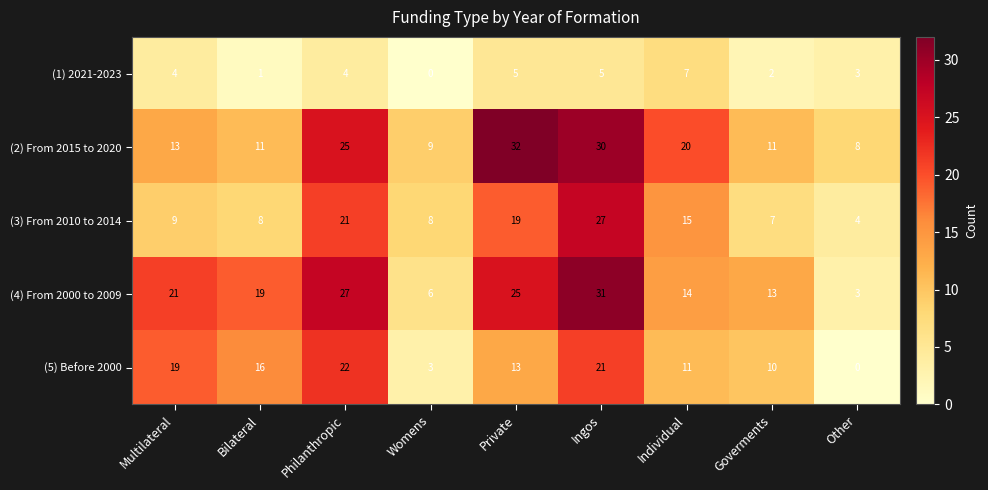

What is the difference between the highest and lowest values at Ingos?

26